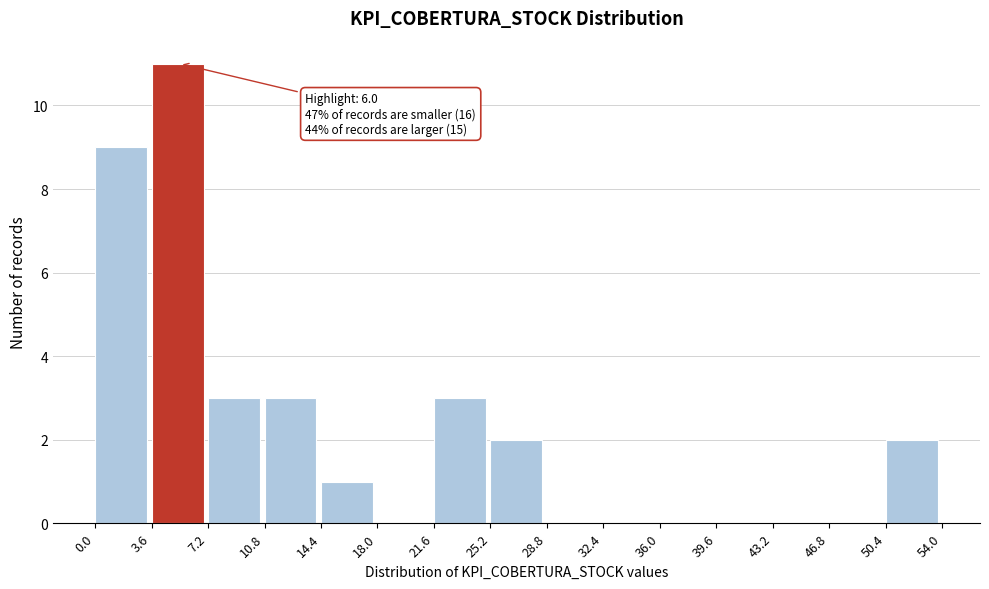

Which range on the x-axis has the tallest bar?

3.6 to 7.2